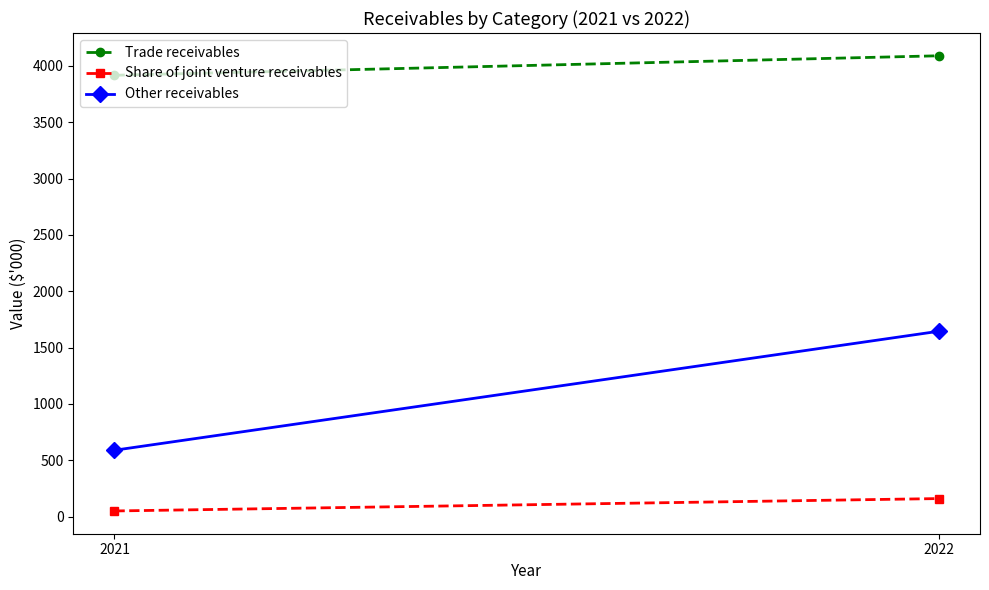

Reading left to right, what are all the values shown in this chart?

Trade receivables: 2021=3917	2022=4090
Share of joint venture receivables: 2021=50	2022=160
Other receivables: 2021=589	2022=1645